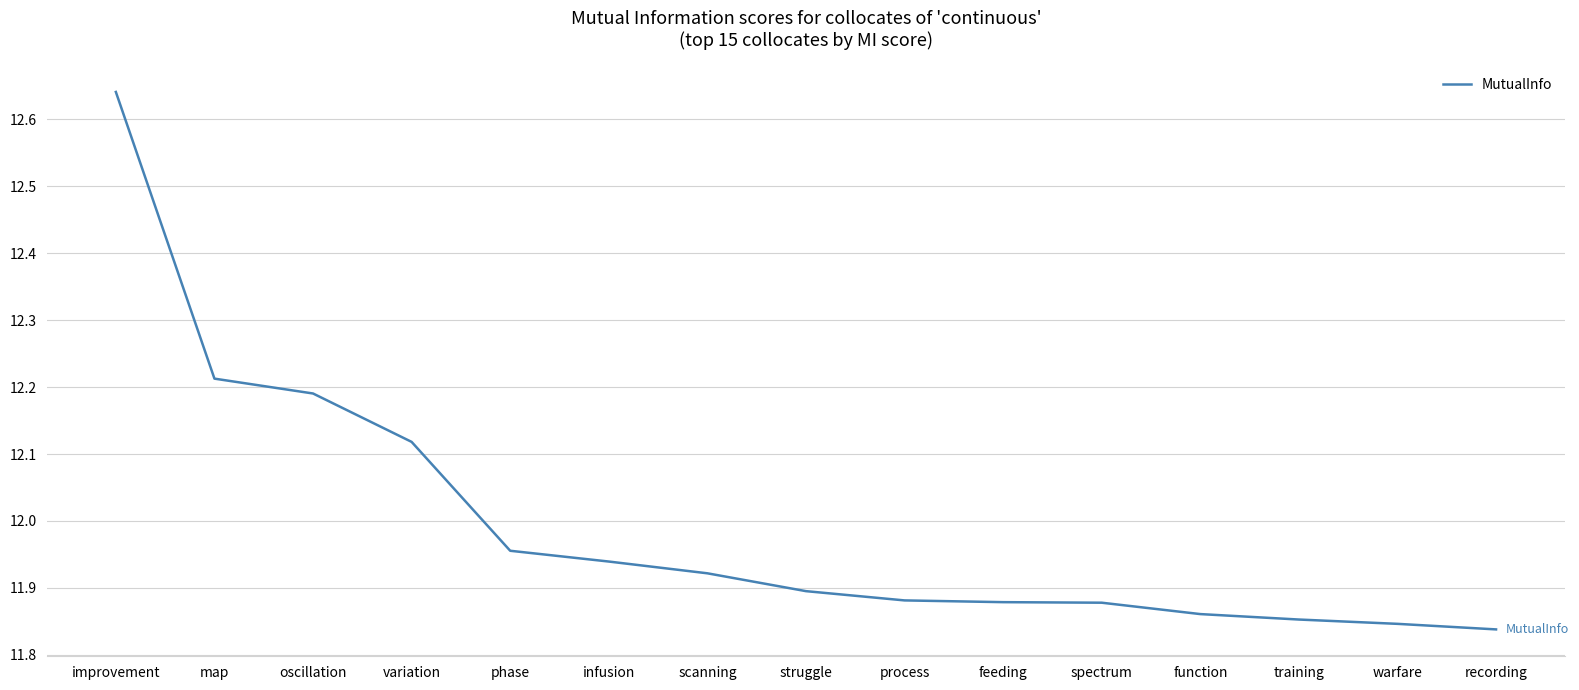

Count the number of categories in the chart.

15